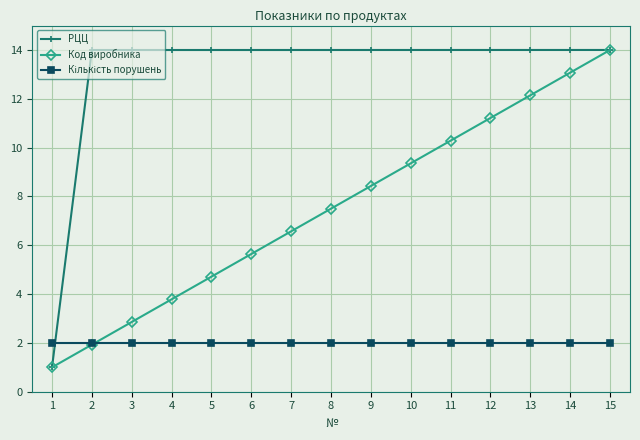

What is the greatest value displayed?

14.0